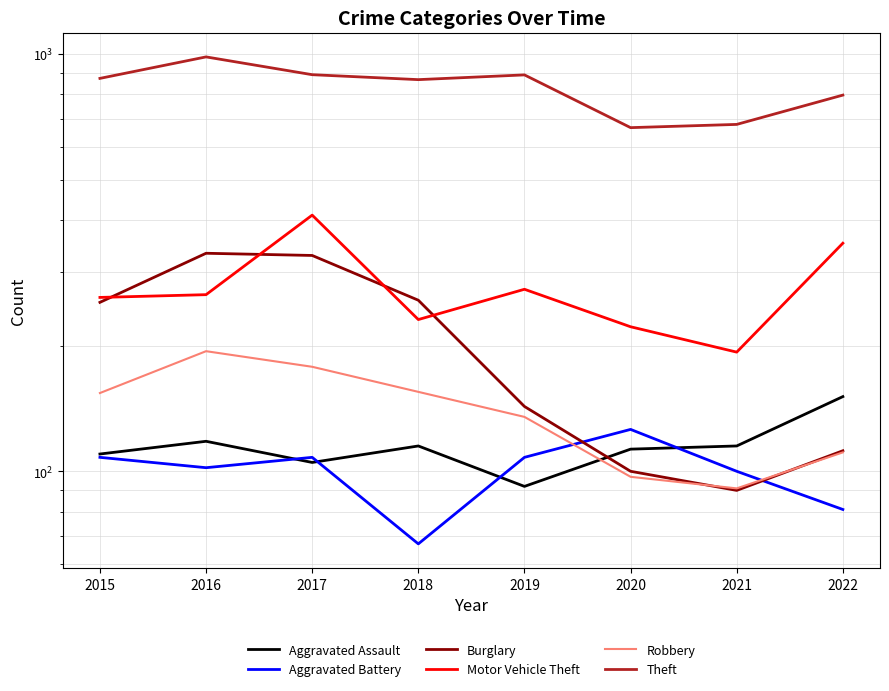

In Robbery, how many points are higher than both neighbors (excluding endpoints)?

1